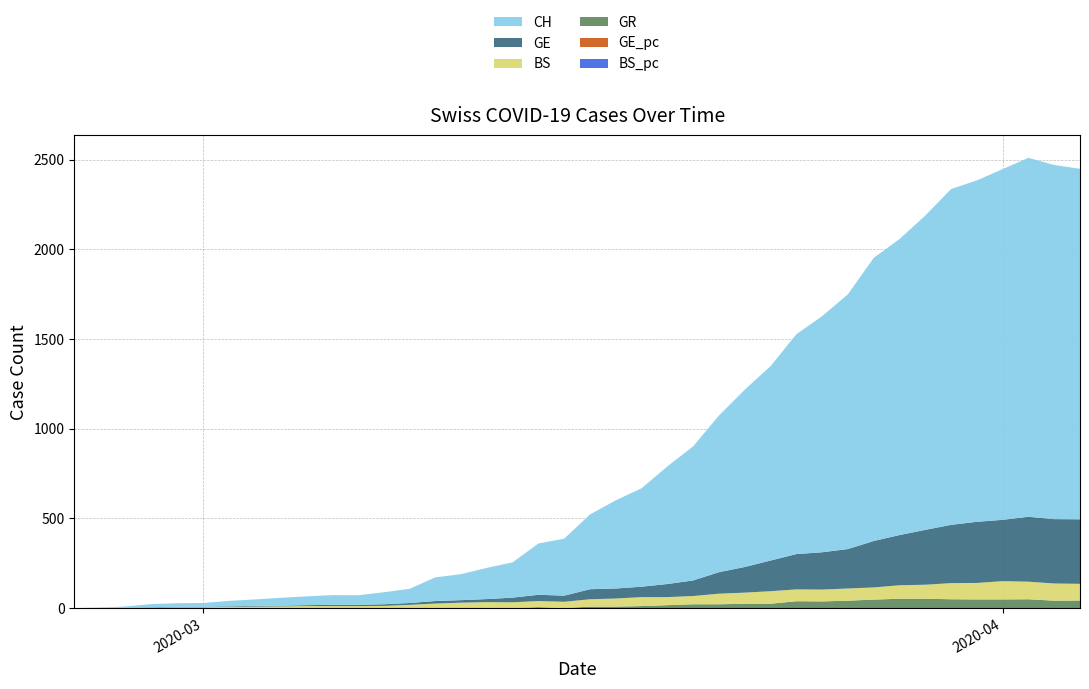

Reading left to right, extract all data points from this chart.

CH: 0.0	1.0	5.0	17.0	20.0	21.0	30.0	36.0	44.0	49.0	54.0	53.0	67.0	79.0	132.0	145.0	174.0	197.0	286.0	318.0	417.0	492.0	549.0	656.0	748.0	874.0	989.0	1084.0	1226.0	1317.0	1421.0	1579.0	1651.0	1753.0	1873.0	1904.0	1956.0	2002.0	1975.0	1955.0
GE: 0.0	1.0	1.0	2.0	3.0	3.0	3.0	4.0	4.0	5.0	7.0	7.0	9.0	10.0	14.0	14.0	17.0	26.0	35.0	34.0	56.0	56.0	58.0	73.0	87.0	120.0	143.0	171.0	197.0	208.0	220.0	259.0	280.0	306.0	325.0	341.0	342.0	362.0	359.0	360.0
GR: 0.0	0.0	0.0	0.0	0.0	0.0	0.0	0.0	0.0	0.0	0.0	0.0	0.0	0.0	0.0	0.0	0.0	0.0	5.0	0.0	8.0	8.0	11.0	16.0	21.0	21.0	24.0	24.0	38.0	37.0	41.0	47.0	52.0	52.0	49.0	48.0	48.0	49.0	41.0	42.0
BS: 0.0	0.0	3.0	3.0	4.0	4.0	7.0	8.0	9.0	11.0	11.0	11.0	12.0	18.0	25.0	30.0	33.0	32.0	34.0	35.0	41.0	45.0	50.0	45.0	46.0	59.0	62.0	70.0	66.0	66.0	68.0	68.0	75.0	78.0	90.0	92.0	102.0	98.0	96.0	93.0
GE_pc: 0.0	0.0	0.0	0.0	0.0	0.0	0.0	0.0	0.0	0.0	0.0	0.0	0.0	0.0	0.0	0.0	0.0	0.0	0.0	0.0	0.0	0.0	0.0	0.0	0.0	0.0	0.0	0.0	0.0	0.0	0.0	0.0	0.0	0.0	0.0	0.0	0.0	0.0	0.0	0.0
BS_pc: 0.0	0.0	0.0	0.0	0.0	0.0	0.0	0.0	0.0	0.0	0.0	0.0	0.0	0.0	0.0	0.0	0.0	0.0	0.0	0.0	0.0	0.0	0.0	0.0	0.0	0.0	0.0	0.0	0.0	0.0	0.0	0.0	0.0	0.0	0.0	0.0	0.0	0.0	0.0	0.0